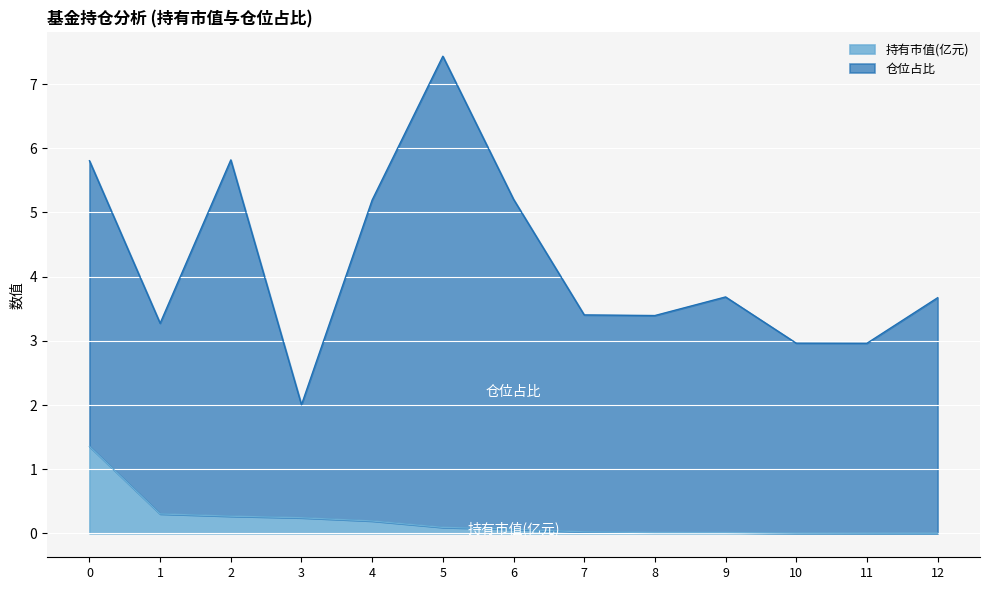

Which category has the lowest value across all series?

12